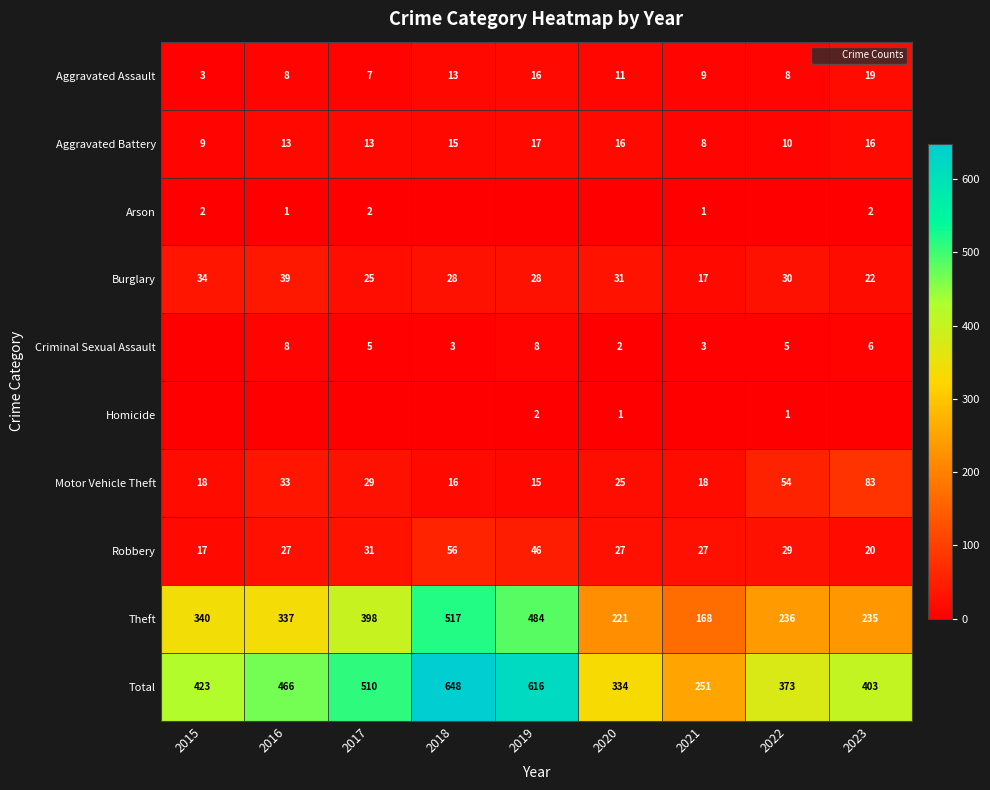

What is the difference between the highest and lowest values at 2019?

616